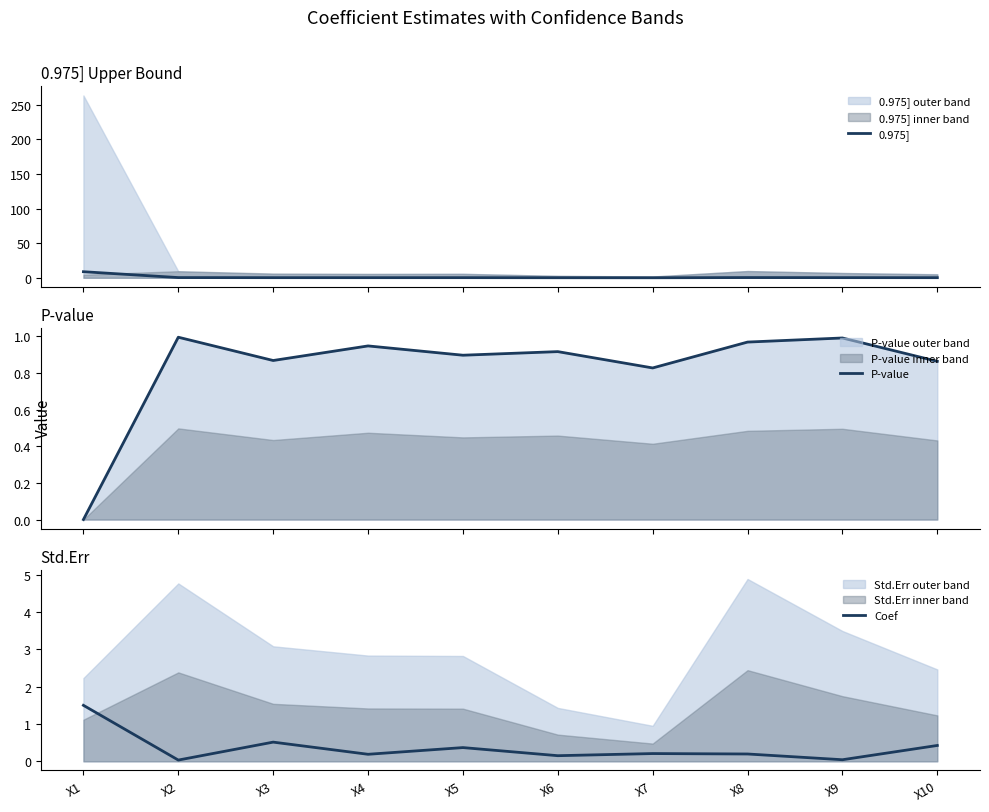

What is the sum of all Coef values?

3.6